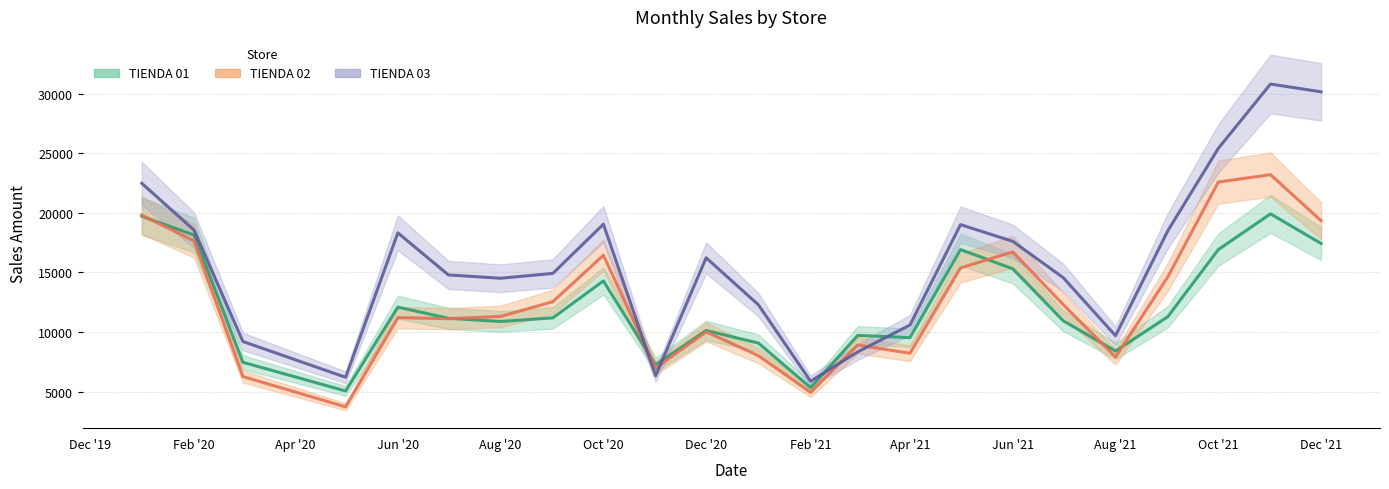

How many lines are shown in the chart?

3